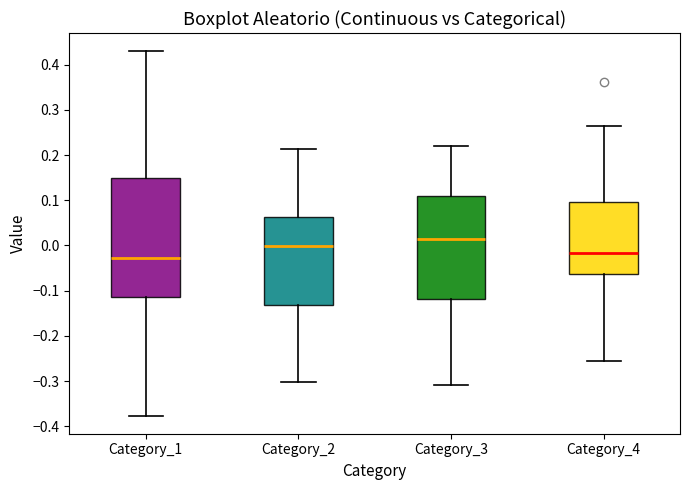

Comparing the boxes themselves (not the whiskers), which one is the tallest?

Category_1